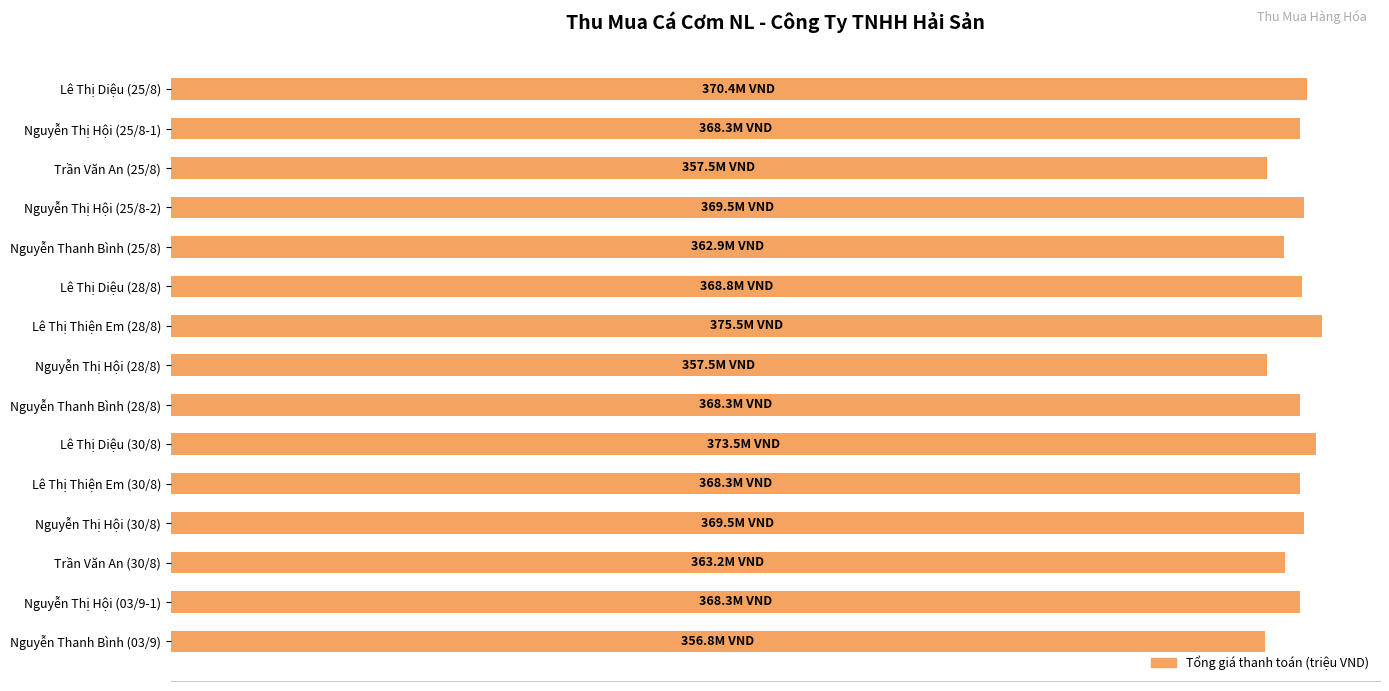

What is the average value?

366552000